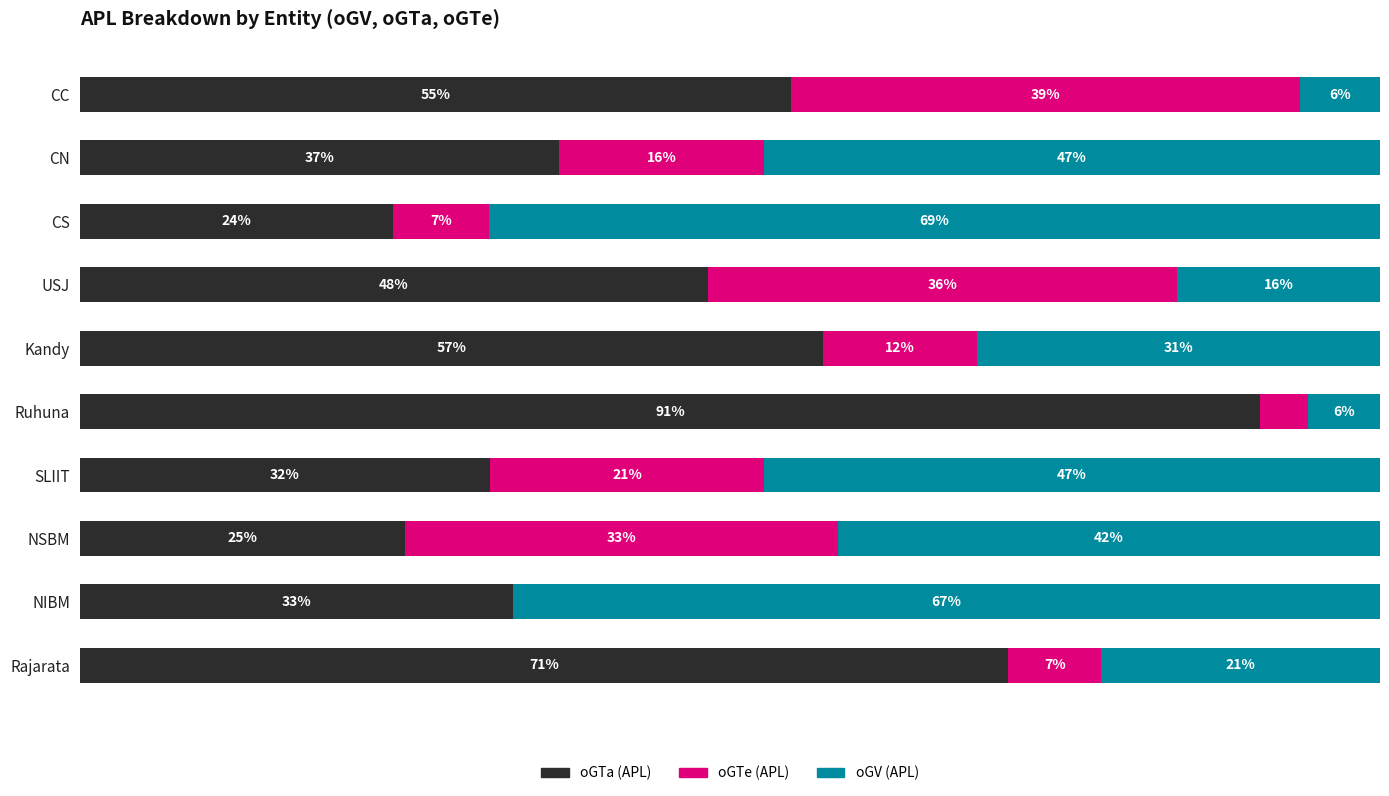

What is the minimum value for oGTa (APL)?

24.1